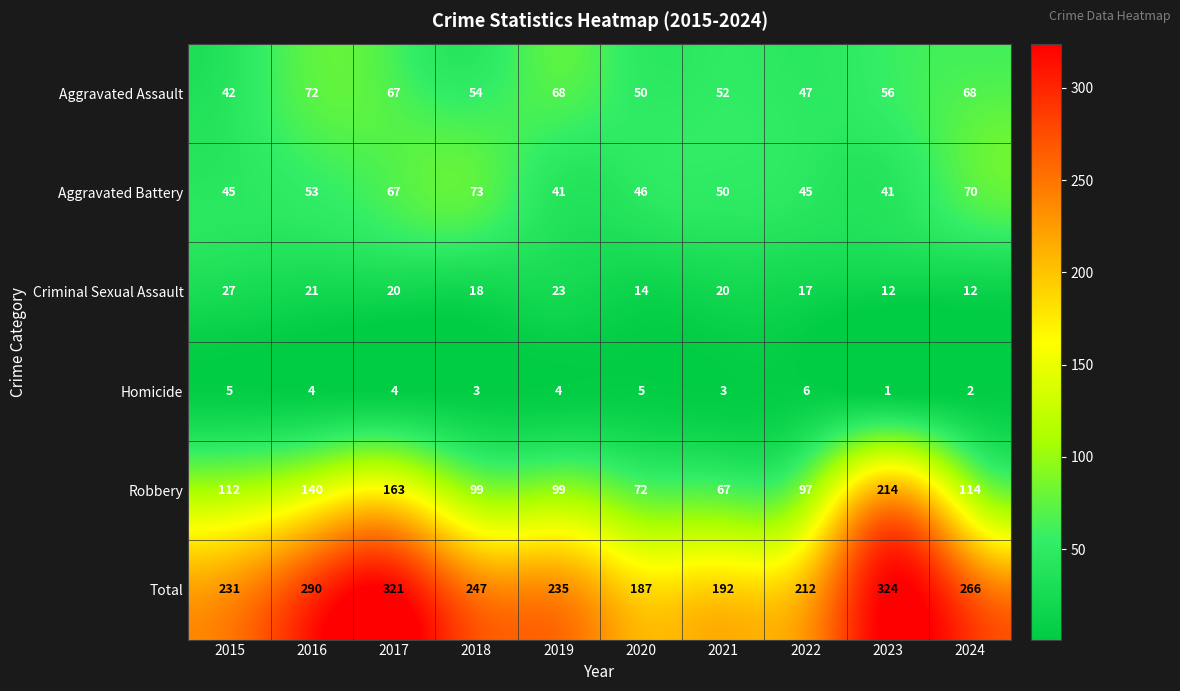

What is the difference between the maximum and minimum values in the Aggravated Battery series?

32